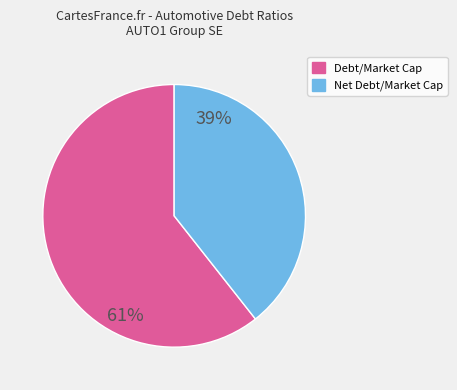

Combined, do Net Debt/Market Cap and Debt/Market Cap account for over 50%?

Yes